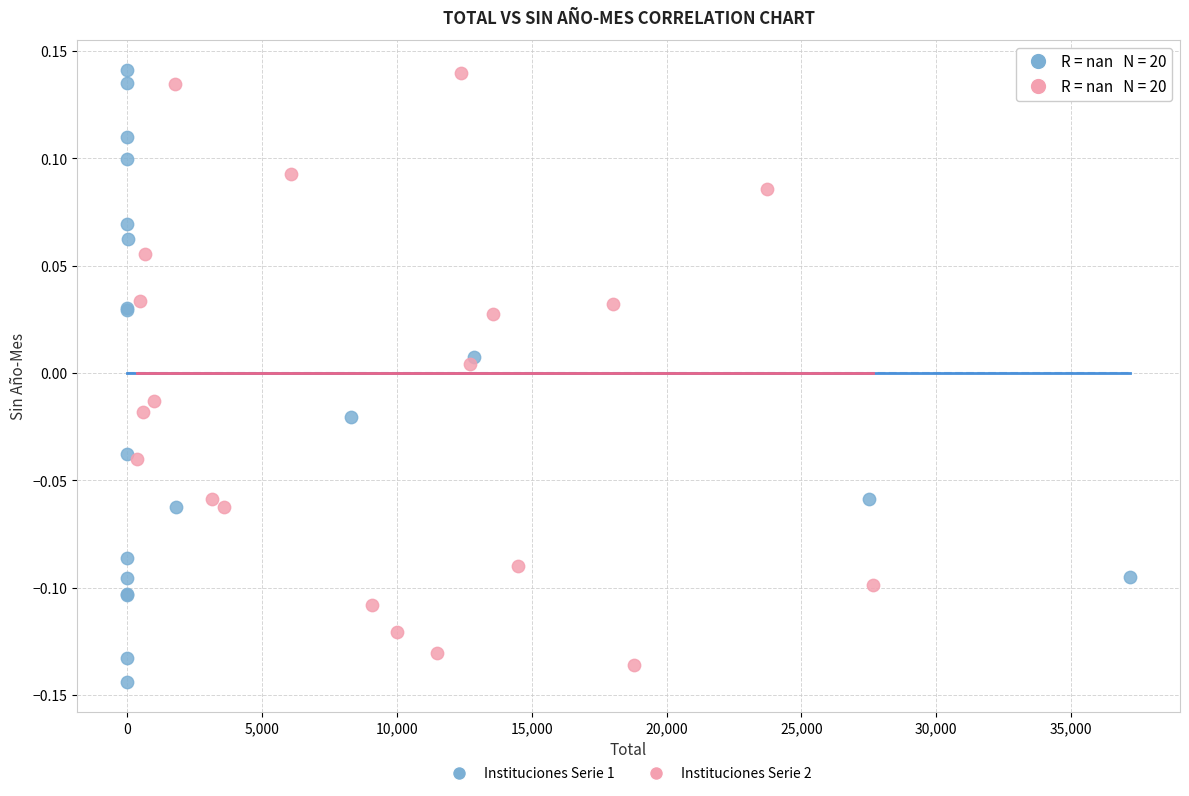

Which series has the largest Y range (max minus min)?

Instituciones Serie 1